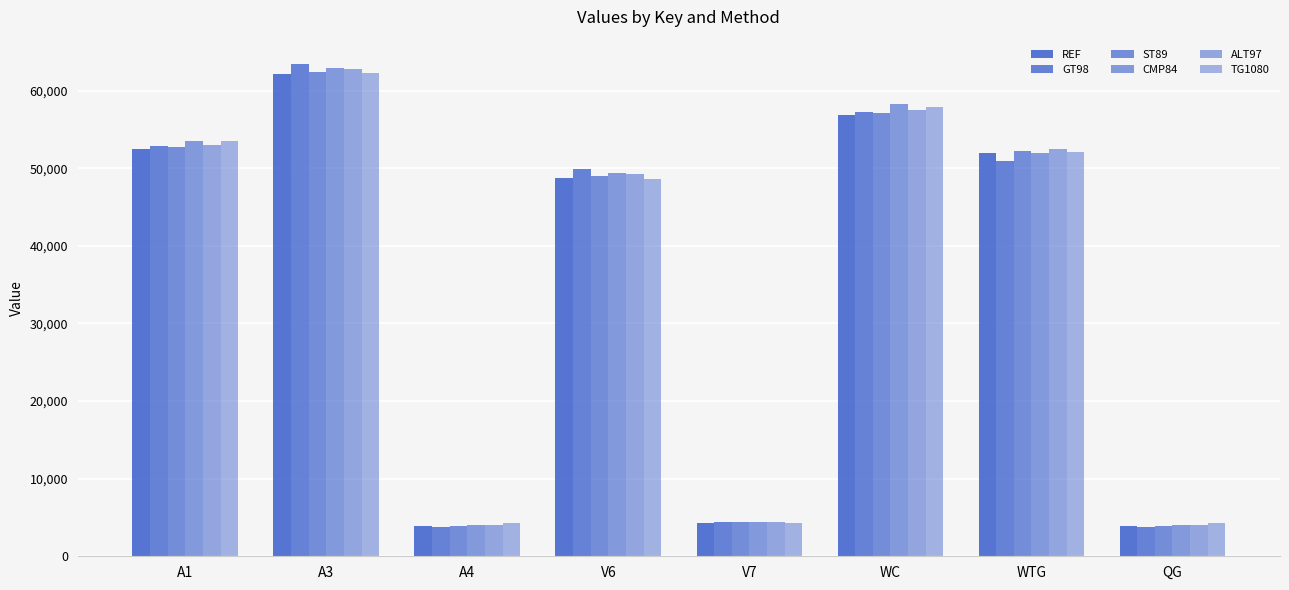

What is the sum of all GT98 values?

286375